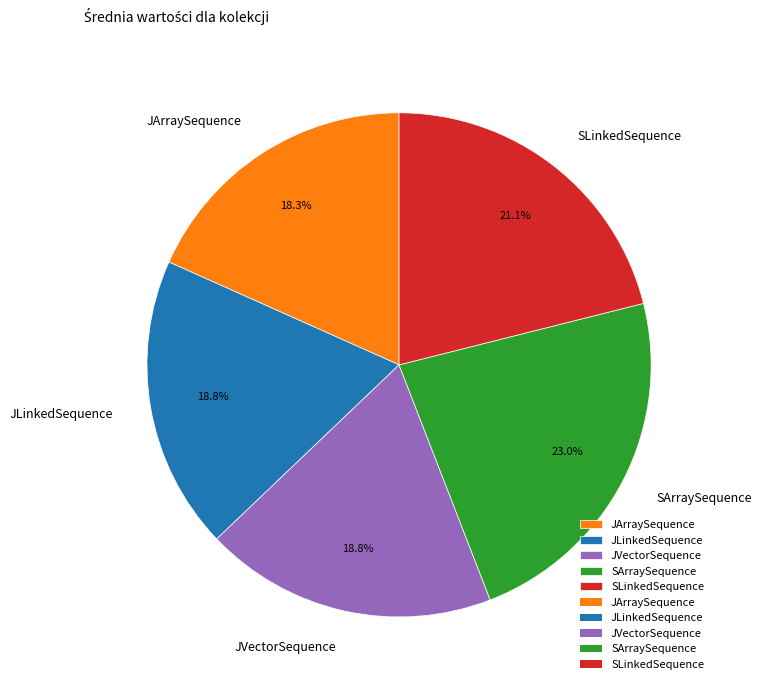

Does any single category account for the majority?

No